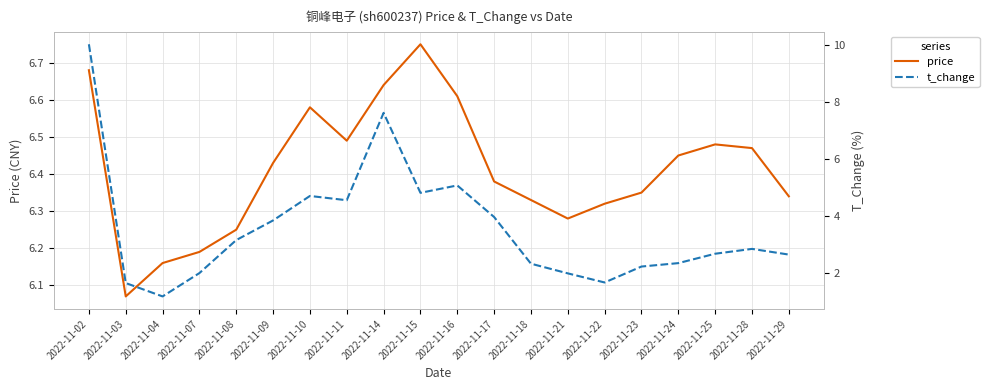

Read the price value at 2022-11-18.

6.3